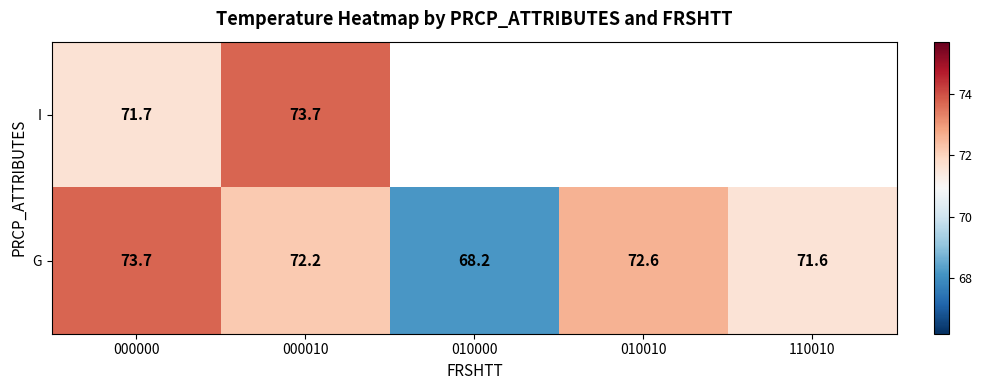

Is the value of I at 000000 greater than the value of G at 000000?

No